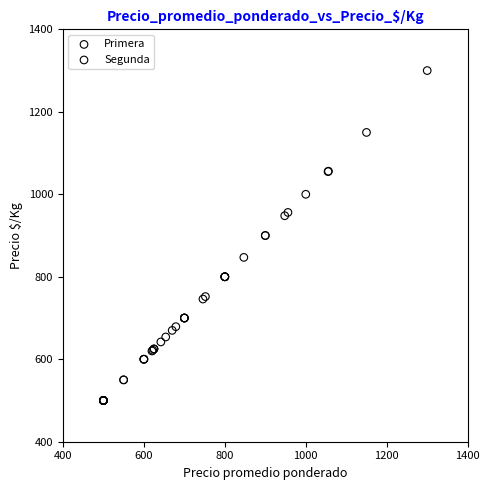

Which series has the widest spread of Y values?

Primera